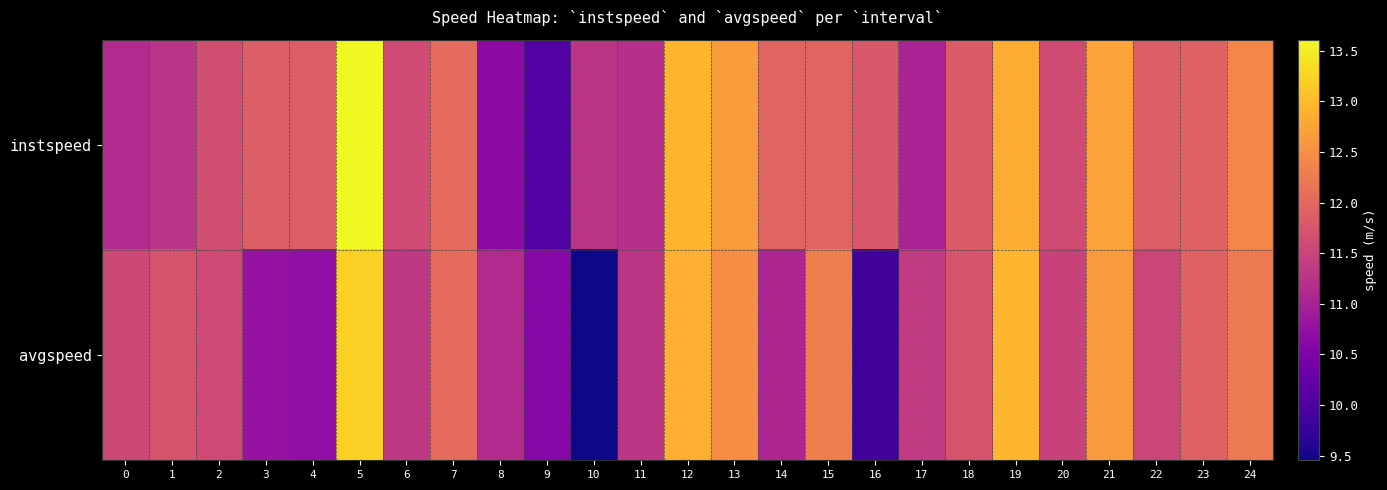

How many data points does each series have?

25